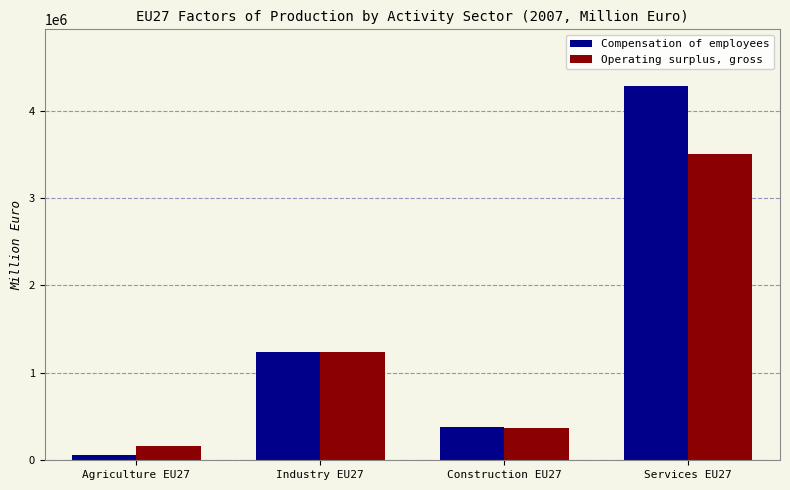

Rank the series by their maximum value, from lowest to highest.

Operating surplus, gross, Compensation of employees